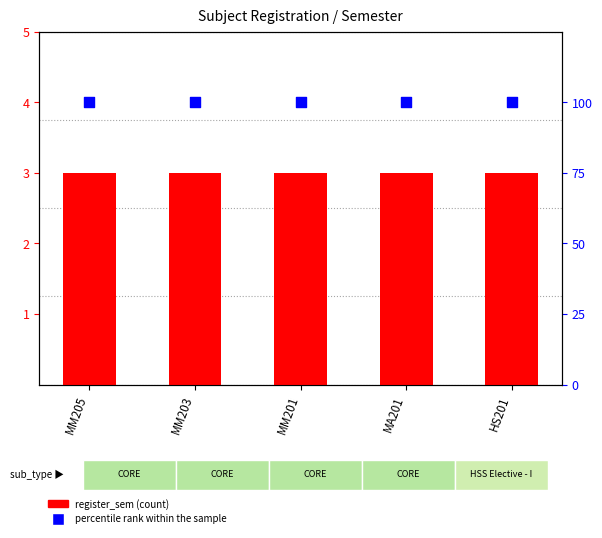

Which series has the largest Y range (max minus min)?

register_sem